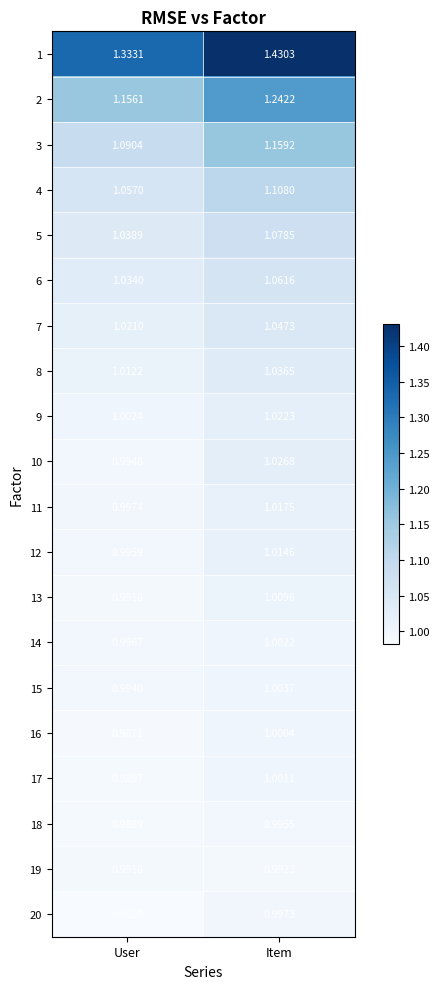

How many distinct data groups are displayed?

20